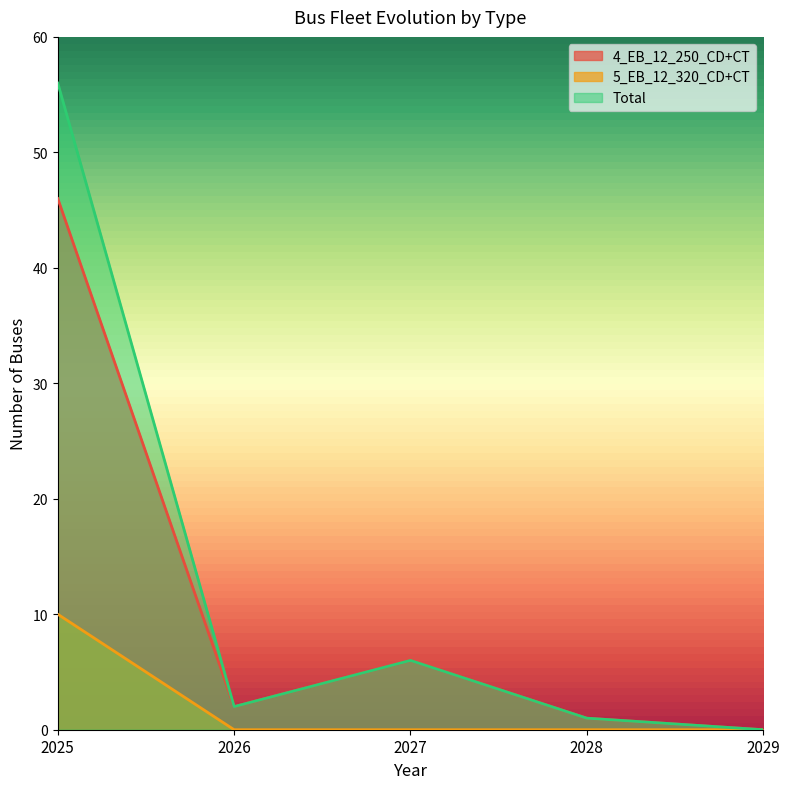

What is the spread (max minus min) of values at 2025?

46